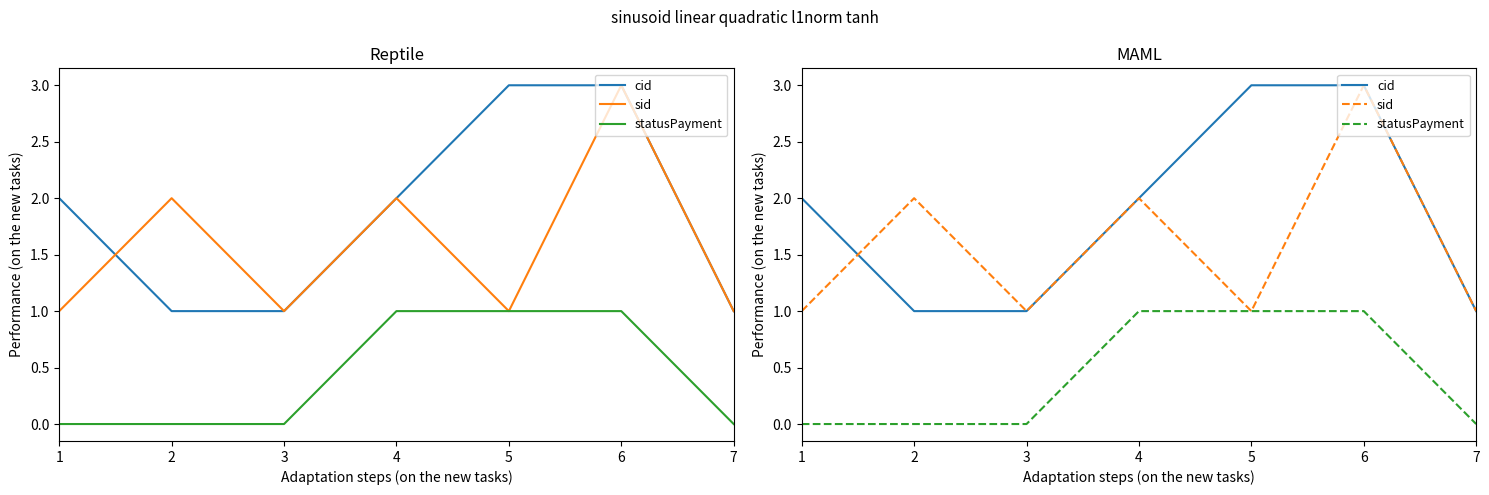

What is the difference between the statusPayment values at 2 and 4?

1